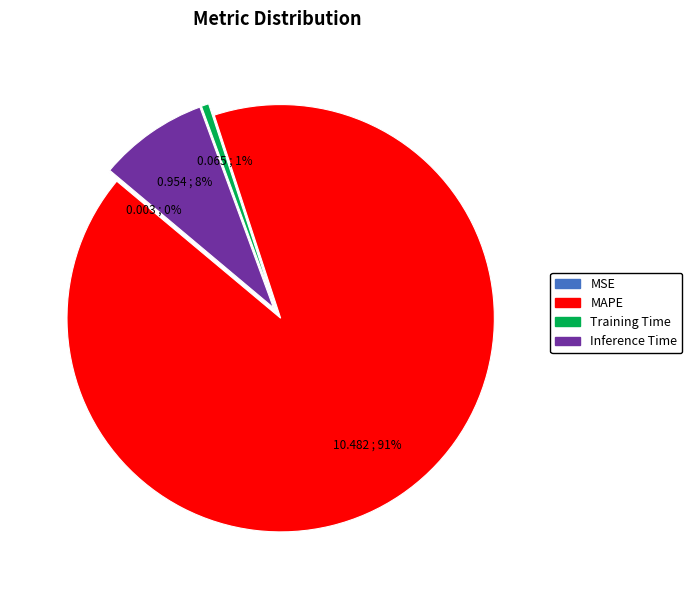

To the nearest percent, what portion does MAPE represent?

91%